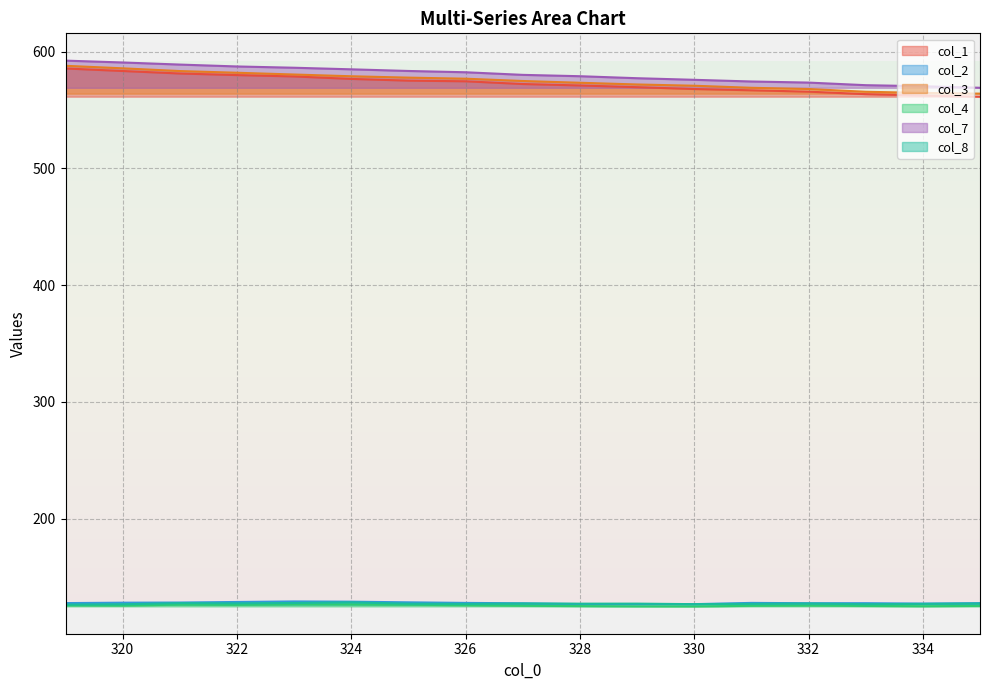

How many lines are shown in the chart?

6